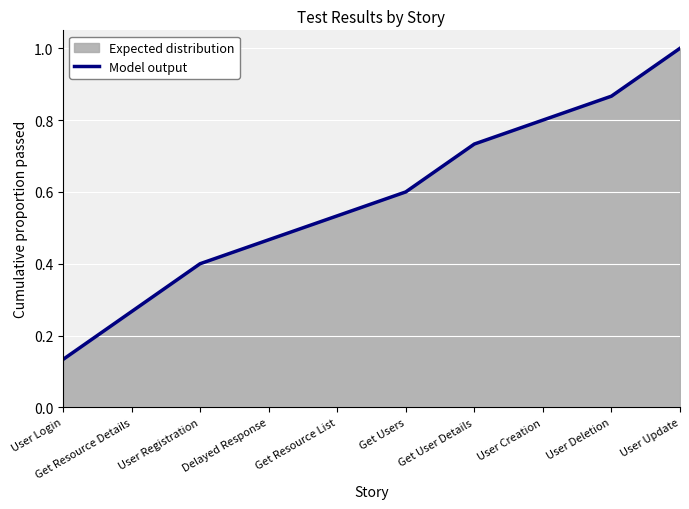

The value at User Update is 1.0. True or false?

True